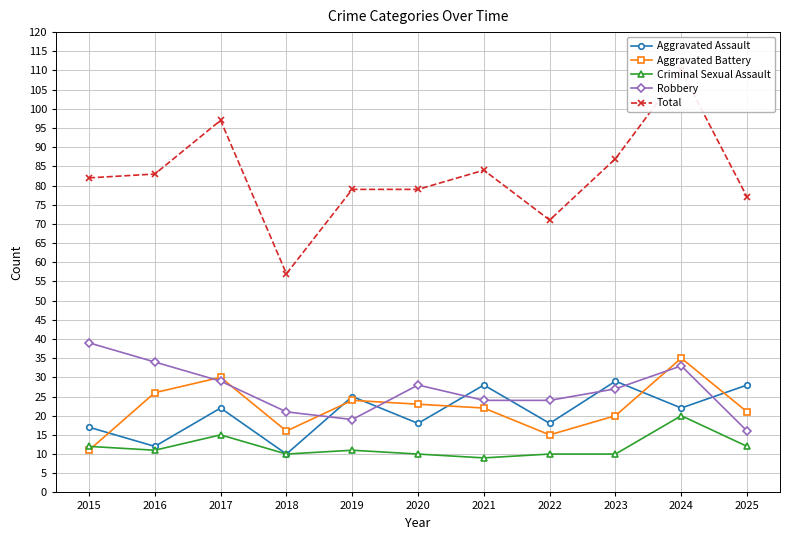

What is the sum of all Robbery values?

294